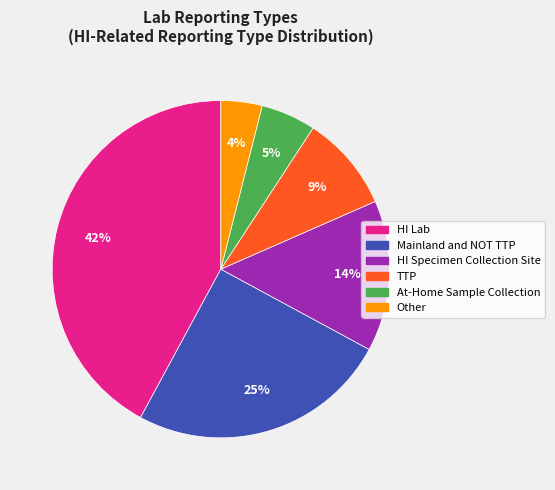

Is there any slice that represents more than half of the pie?

No